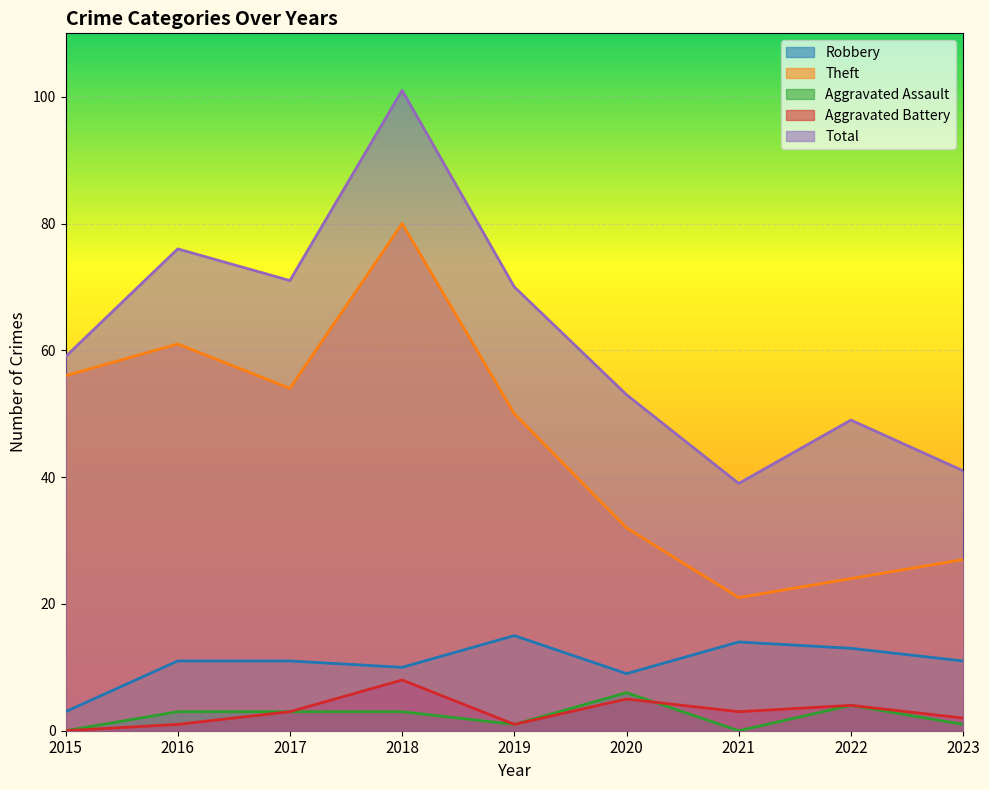

True or false: Theft and Aggravated Assault intersect in this chart.

False